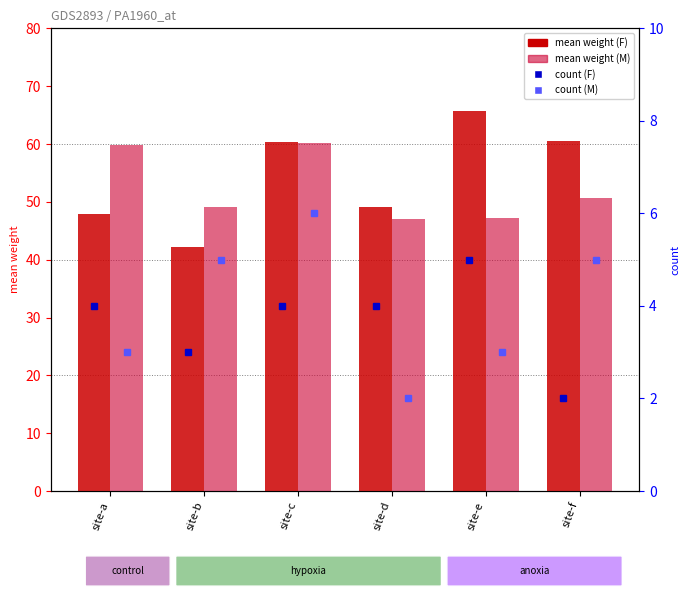

Reading left to right, extract all data points from this chart.

mean weight (F): 47.9	42.2	60.3	49.2	65.6	60.5
mean weight (M): 59.8	49.2	60.2	47.0	47.3	50.7
count (F): 4.0	3.0	4.0	4.0	5.0	2.0
count (M): 3.0	5.0	6.0	2.0	3.0	5.0